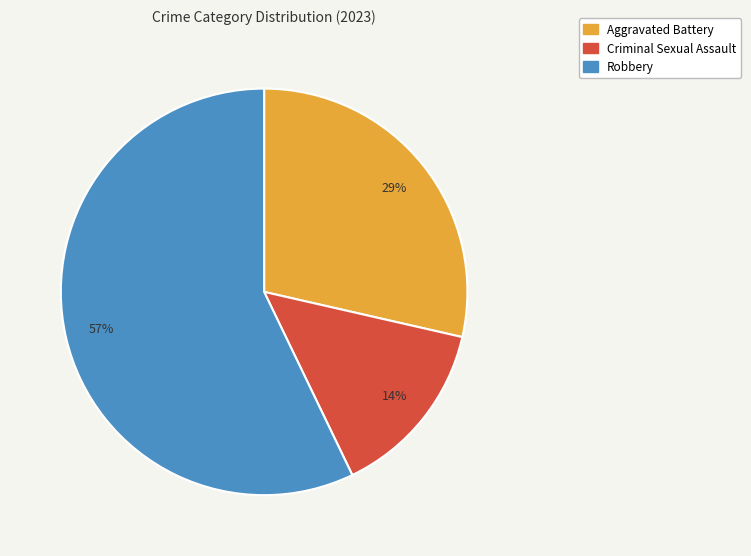

Do Aggravated Battery and Criminal Sexual Assault together represent more than half of the pie?

No